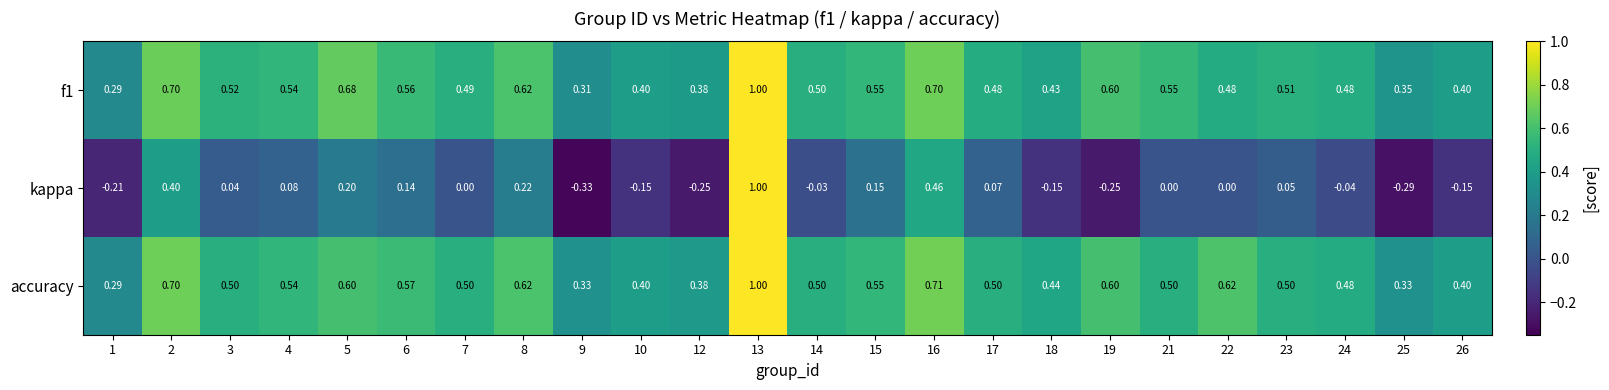

Between 6 and 18, which series saw the biggest shift?

kappa